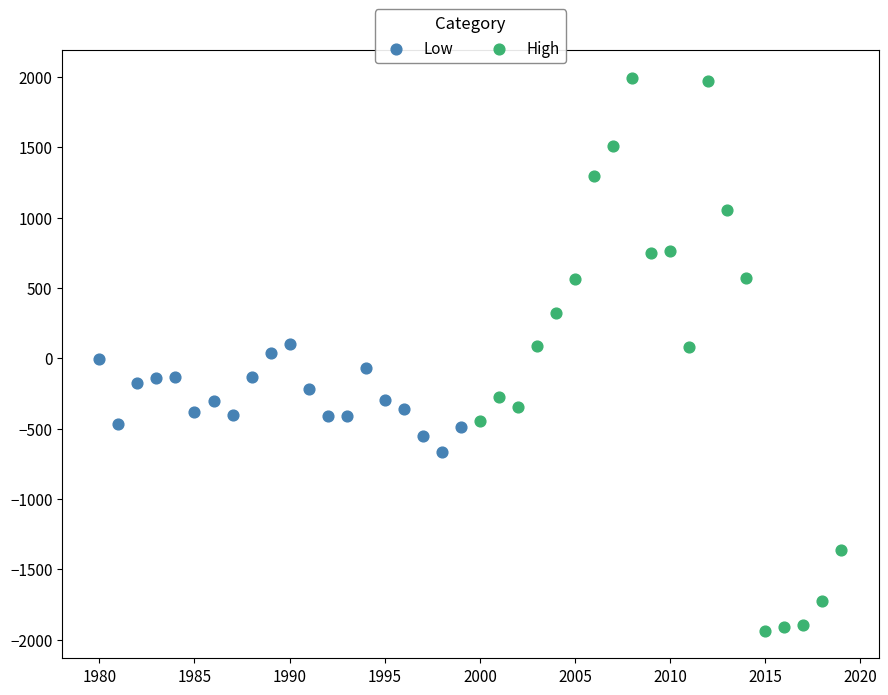

Which series has the largest Y range (max minus min)?

High